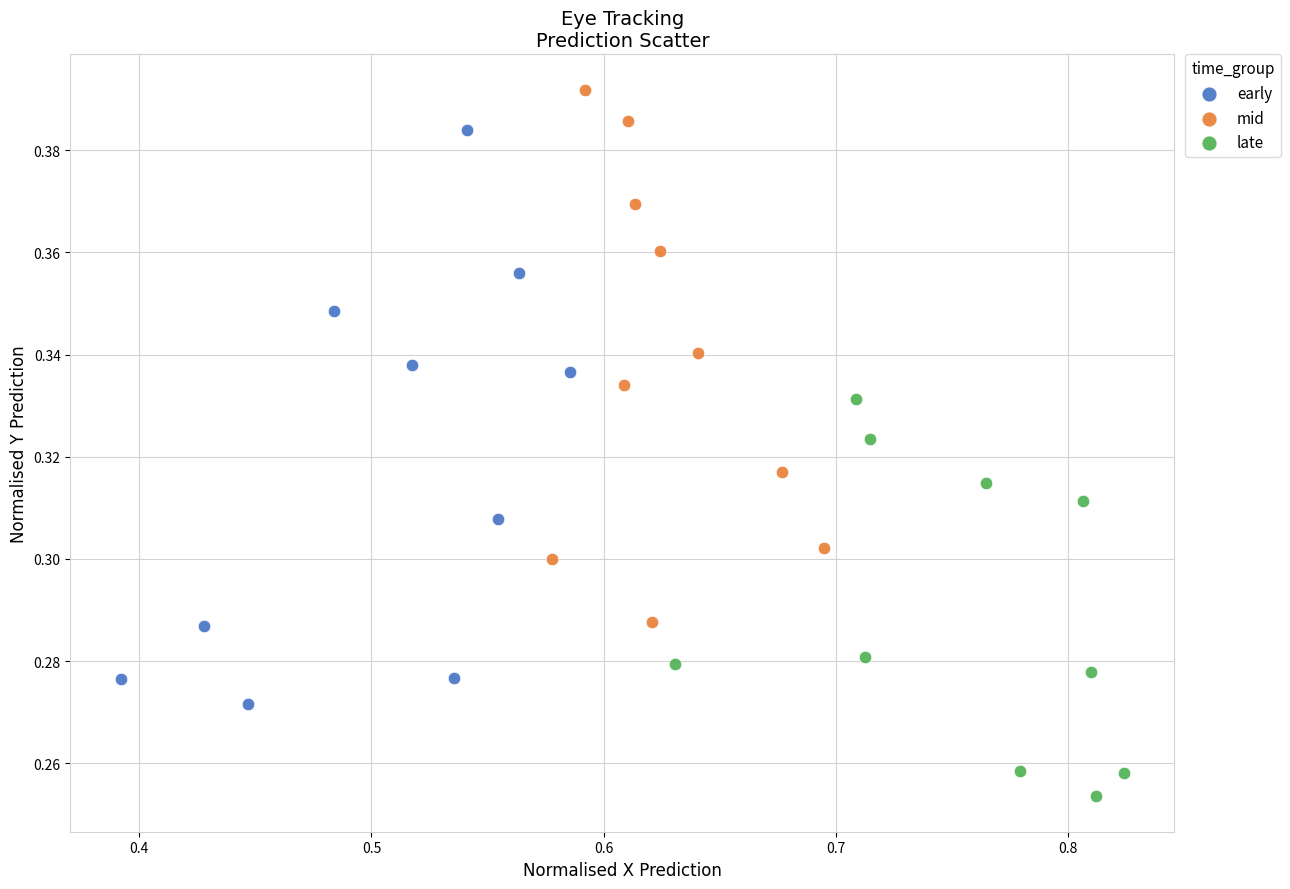

Which series contains the highest Y value?

mid